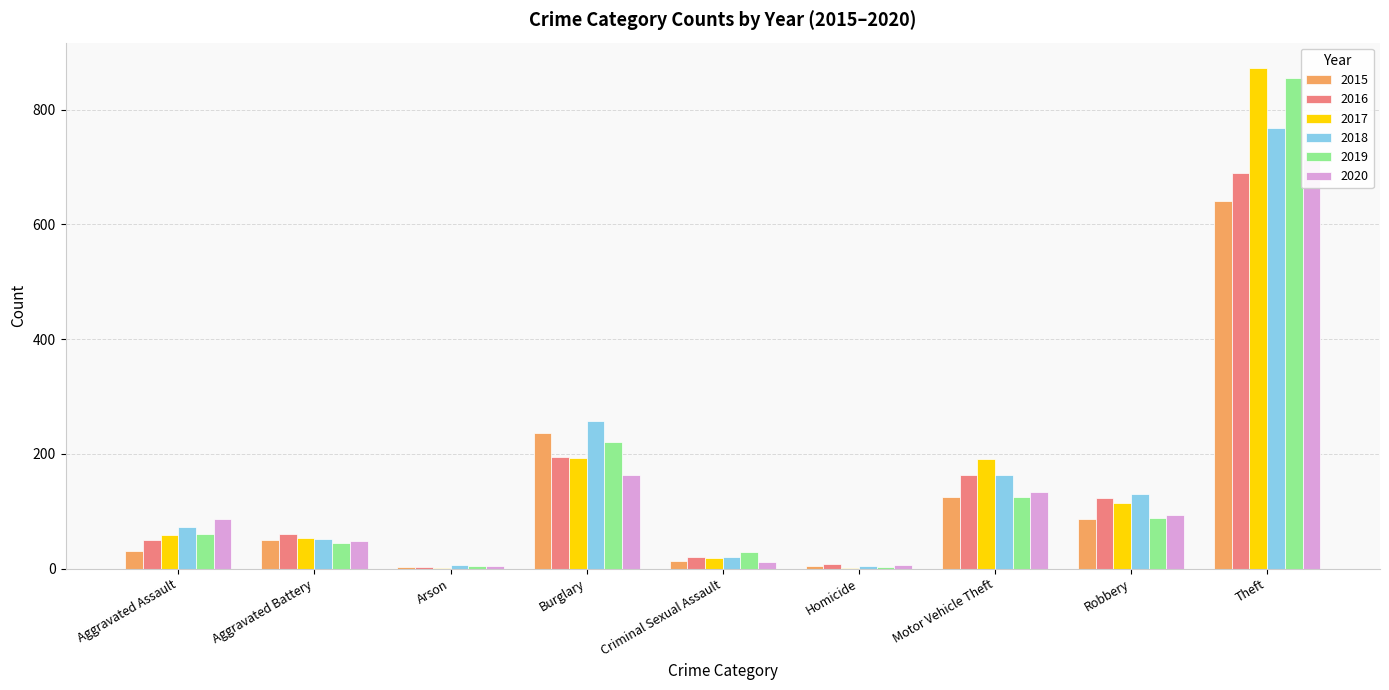

How many bars are there in total?

54